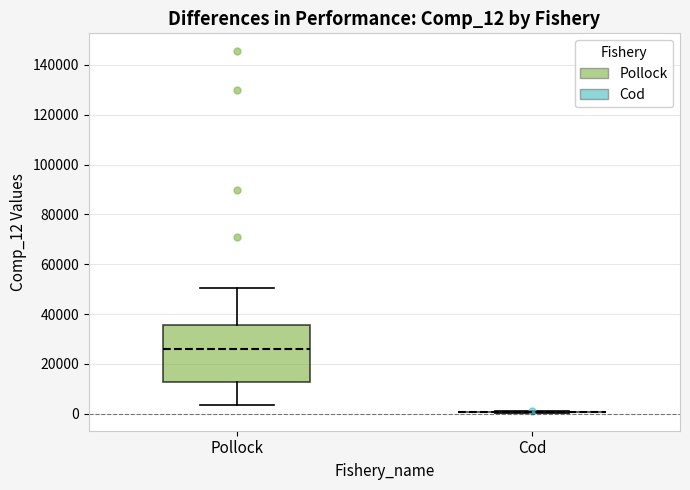

Reading left to right, read every box against the y-axis: the position of its median line, the range the box covers, and the ends of its whiskers. The values are not printed on the chart, so give them approximately, as read against the axis.

Pollock: median 26000, box 12000 to 36000, whiskers 4000 to 50000
Cod: box collapsed to a line at 0, whiskers 0 to 2000